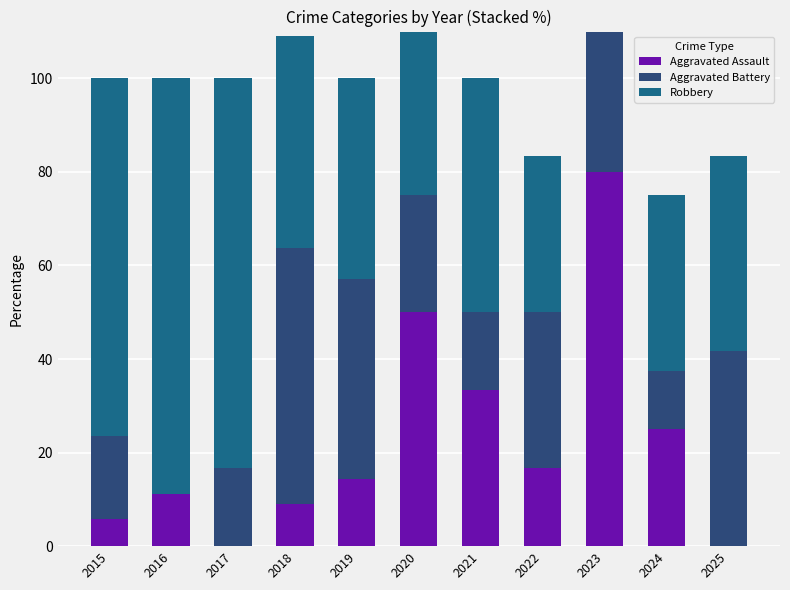

What is the difference between the highest and lowest values at 2020?

25.0